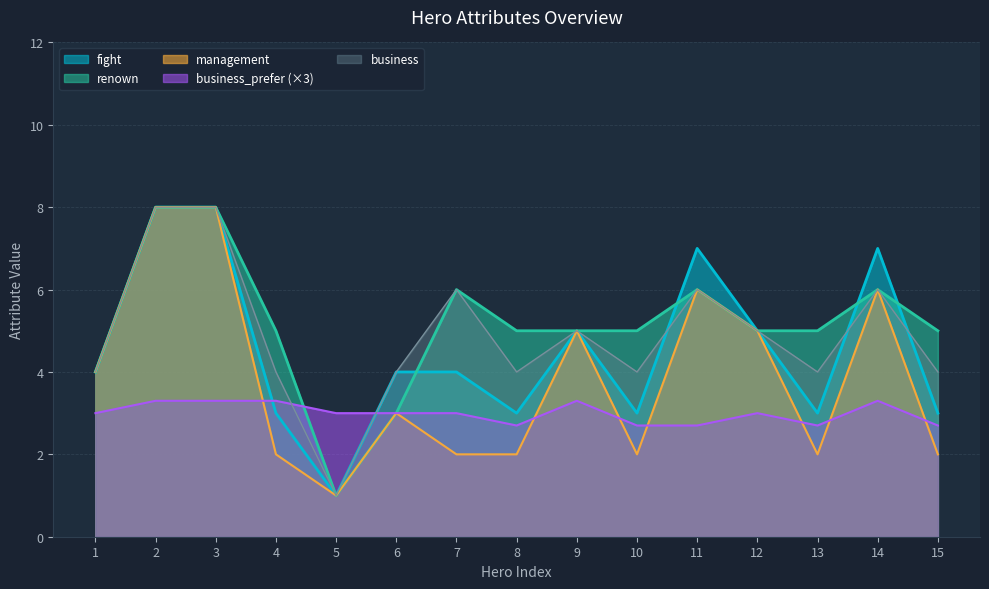

Reading left to right, extract all data points from this chart.

business: 4.0	8.0	8.0	4.0	1.0	4.0	6.0	4.0	5.0	4.0	6.0	5.0	4.0	6.0	4.0
management: 4.0	8.0	8.0	2.0	1.0	3.0	2.0	2.0	5.0	2.0	6.0	5.0	2.0	6.0	2.0
renown: 4.0	8.0	8.0	5.0	1.0	3.0	6.0	5.0	5.0	5.0	6.0	5.0	5.0	6.0	5.0
fight: 4.0	8.0	8.0	3.0	1.0	4.0	4.0	3.0	5.0	3.0	7.0	5.0	3.0	7.0	3.0
business_prefer: 3.0	3.3	3.3	3.3	3.0	3.0	3.0	2.7	3.3	2.7	2.7	3.0	2.7	3.3	2.7